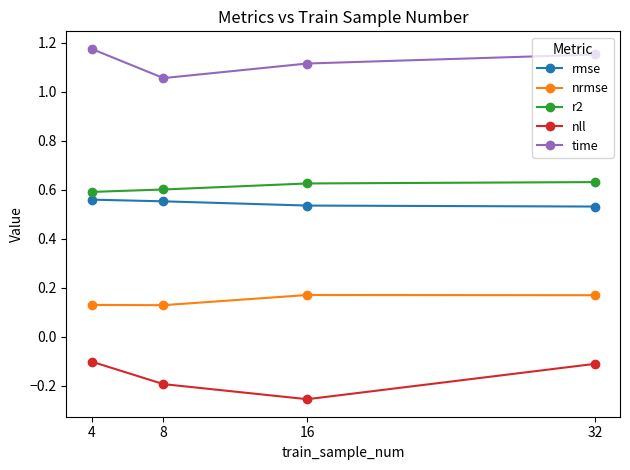

What is the difference between the highest and lowest values at 4?

1.3